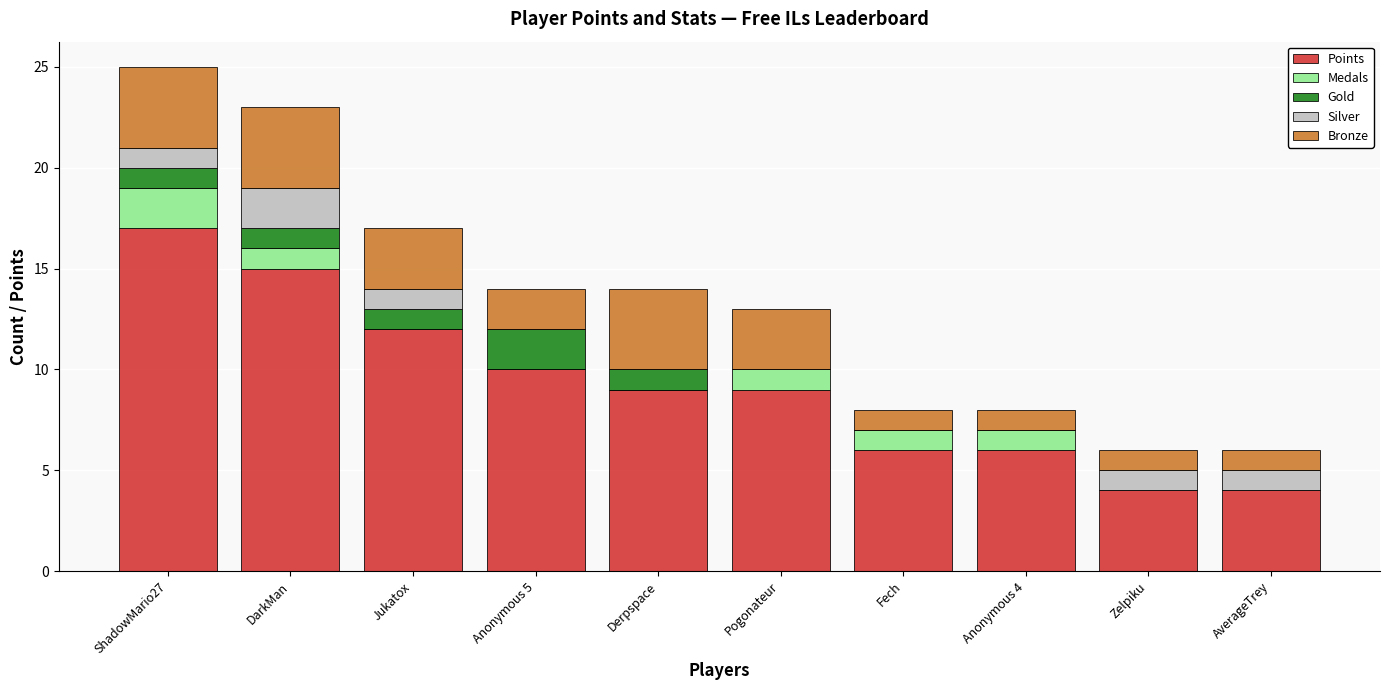

What is the highest value of the Points series?

17